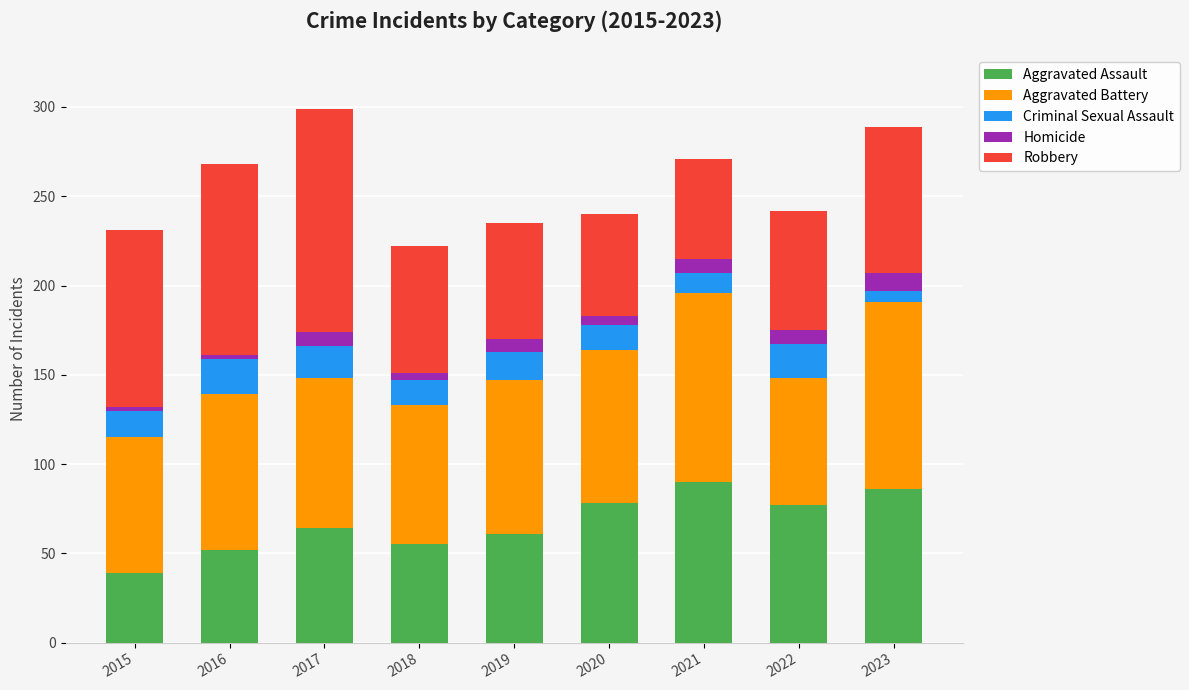

Are the bars horizontal?

No